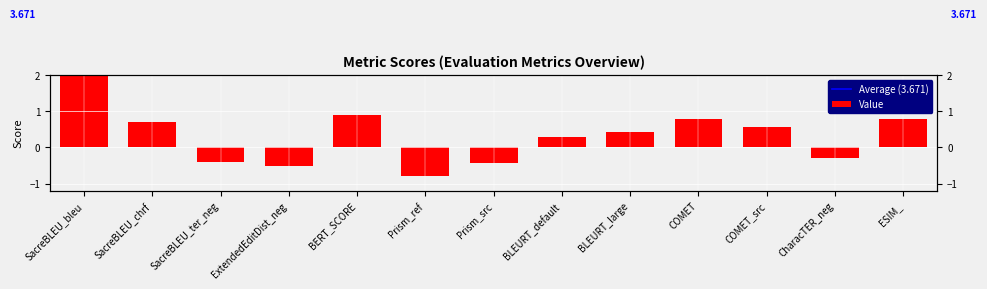

What is the label of the 11th bar from the right?

SacreBLEU_ter_neg